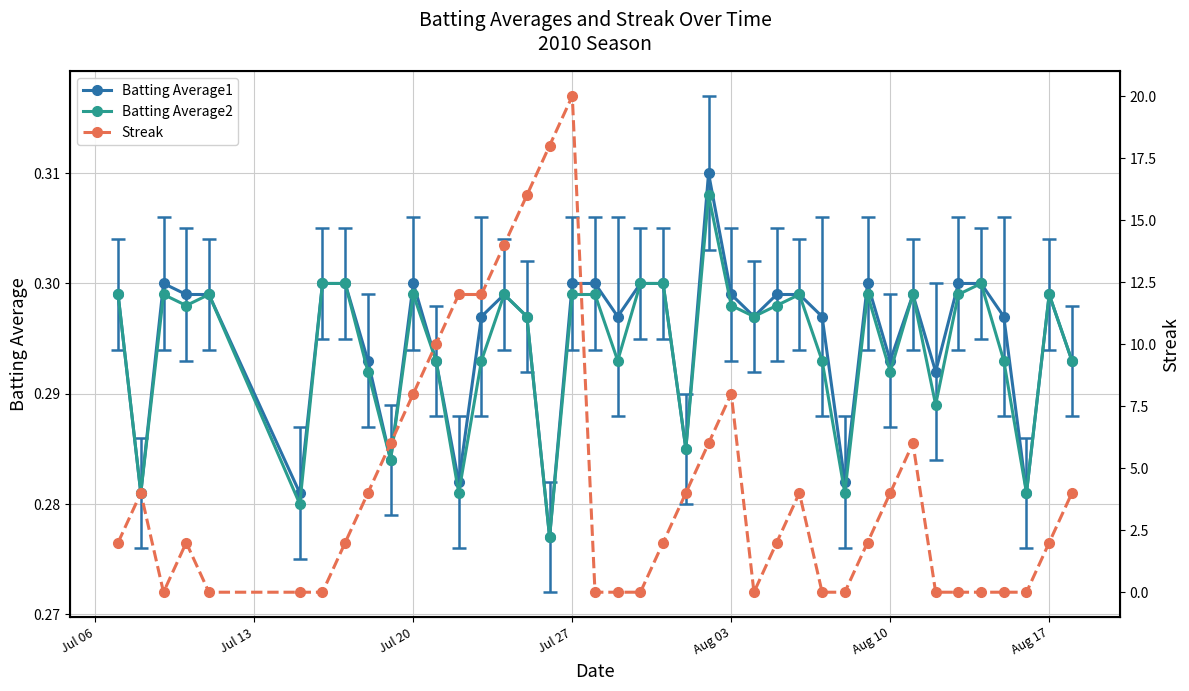

Reading left to right, extract all data points from this chart.

Batting Average1: 0.3	0.3	0.3	0.3	0.3	0.3	0.3	0.3	0.3	0.3	0.3	0.3	0.3	0.3	0.3	0.3	0.3	0.3	0.3	0.3	0.3	0.3	0.3	0.3	0.3	0.3	0.3	0.3	0.3	0.3	0.3	0.3	0.3	0.3	0.3	0.3	0.3	0.3	0.3	0.3
Batting Average2: 0.3	0.3	0.3	0.3	0.3	0.3	0.3	0.3	0.3	0.3	0.3	0.3	0.3	0.3	0.3	0.3	0.3	0.3	0.3	0.3	0.3	0.3	0.3	0.3	0.3	0.3	0.3	0.3	0.3	0.3	0.3	0.3	0.3	0.3	0.3	0.3	0.3	0.3	0.3	0.3
Streak: 2.0	4.0	0.0	2.0	0.0	0.0	0.0	2.0	4.0	6.0	8.0	10.0	12.0	12.0	14.0	16.0	18.0	20.0	0.0	0.0	0.0	2.0	4.0	6.0	8.0	0.0	2.0	4.0	0.0	0.0	2.0	4.0	6.0	0.0	0.0	0.0	0.0	0.0	2.0	4.0